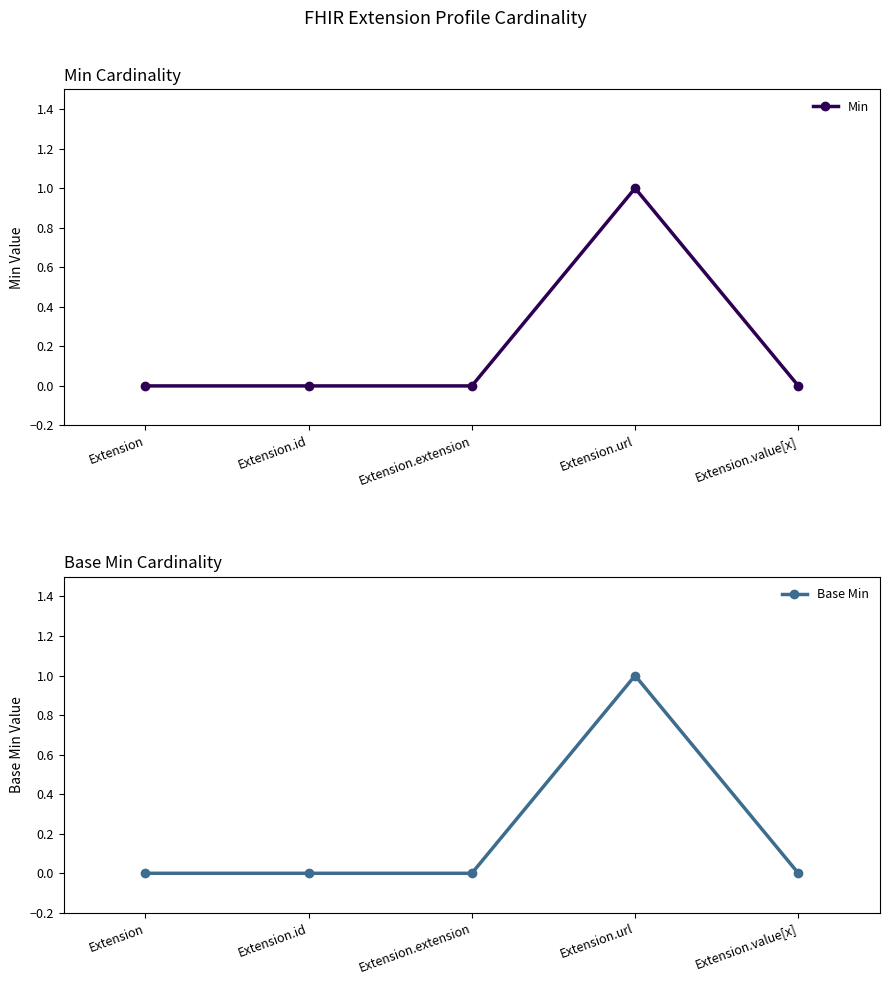

How many positive values does the Min series have?

1